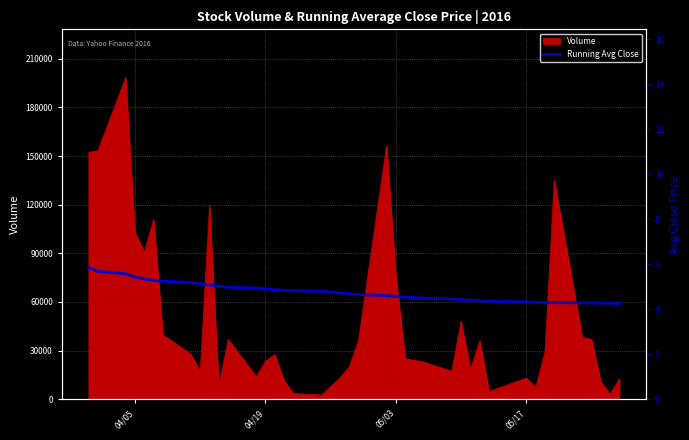

Reading left to right, what are all the values shown in this chart?

5.9	5.7	5.6	5.4	5.3	5.3	5.2	5.2	5.1	5.1	5.0	5.0	4.9	4.9	4.9	4.8	4.8	4.8	4.8	4.7	4.7	4.6	4.6	4.6	4.5	4.5	4.5	4.4	4.4	4.4	4.4	4.3	4.3	4.3	4.3	4.3	4.3	4.3	4.3	4.3